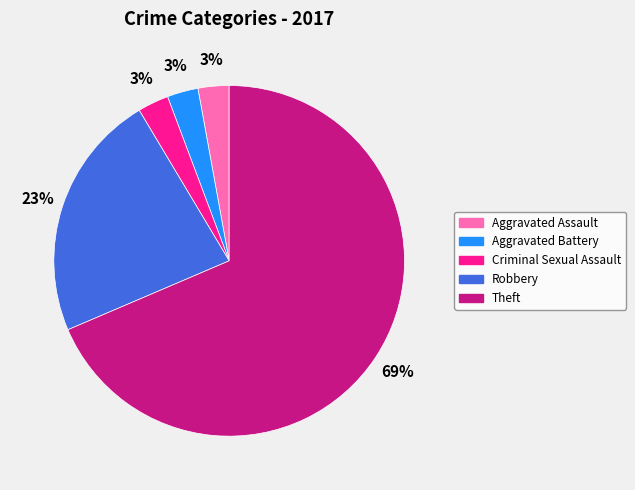

Which slice is the largest?

Theft